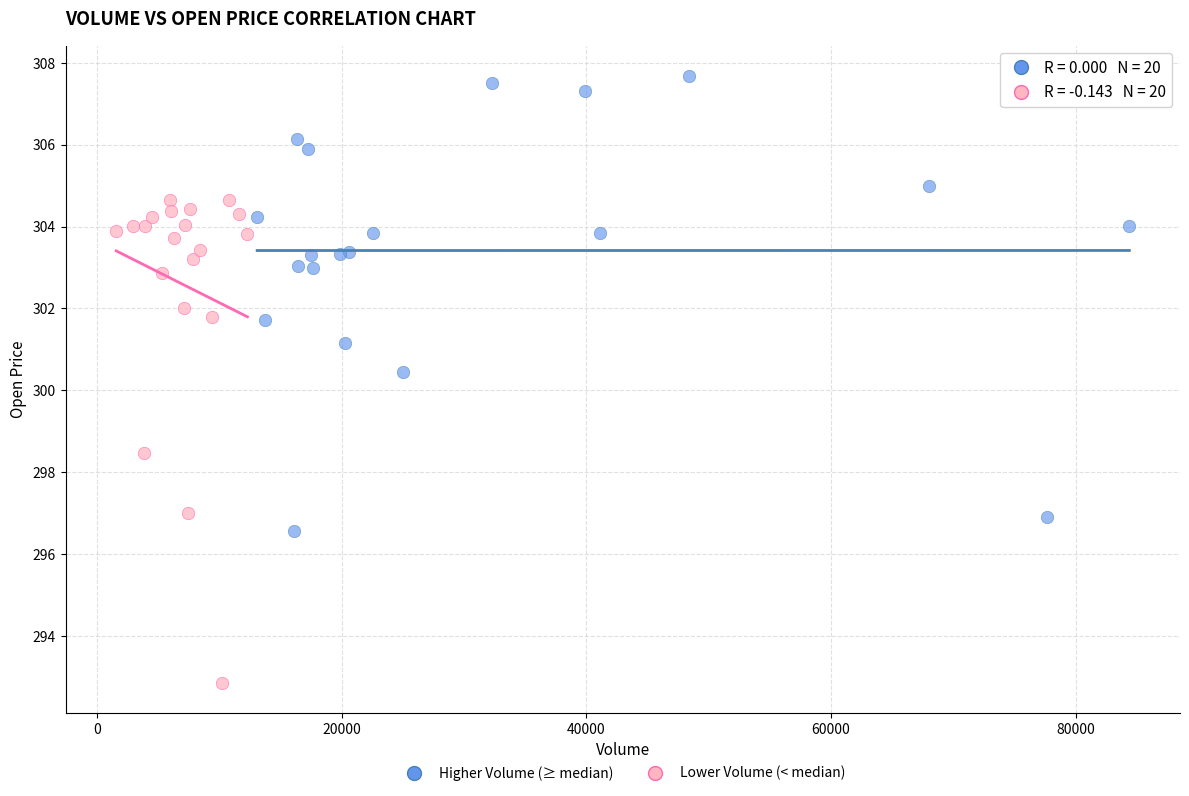

Which series has the largest Y range (max minus min)?

Lower Volume (< median)